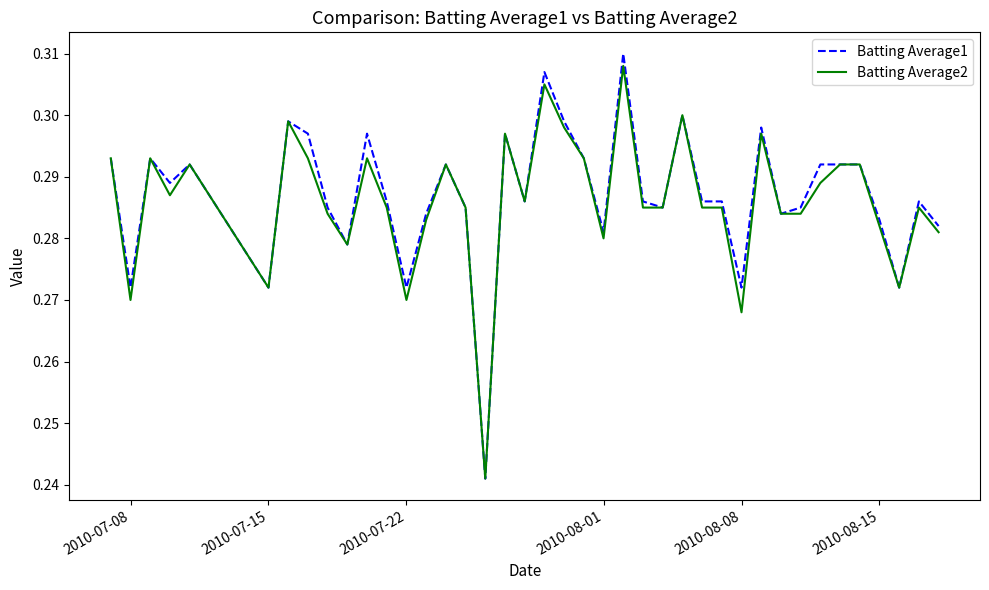

Which series has the widest spread of values?

Batting Average1